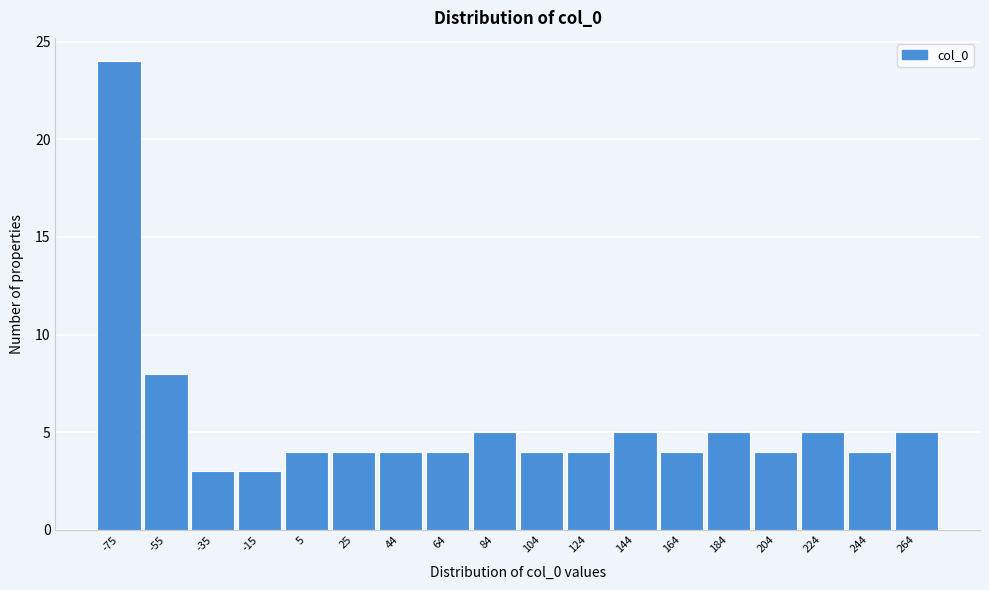

Reading left to right, transcribe all the data shown in this chart.

24	8	3	3	4	4	4	4	5	4	4	5	4	5	4	5	4	5